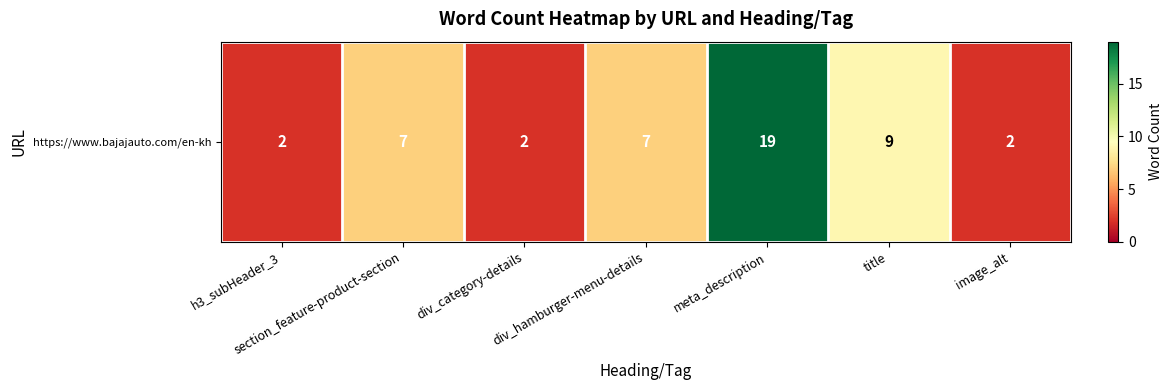

True or false: the data shows 11 at meta_description.

False